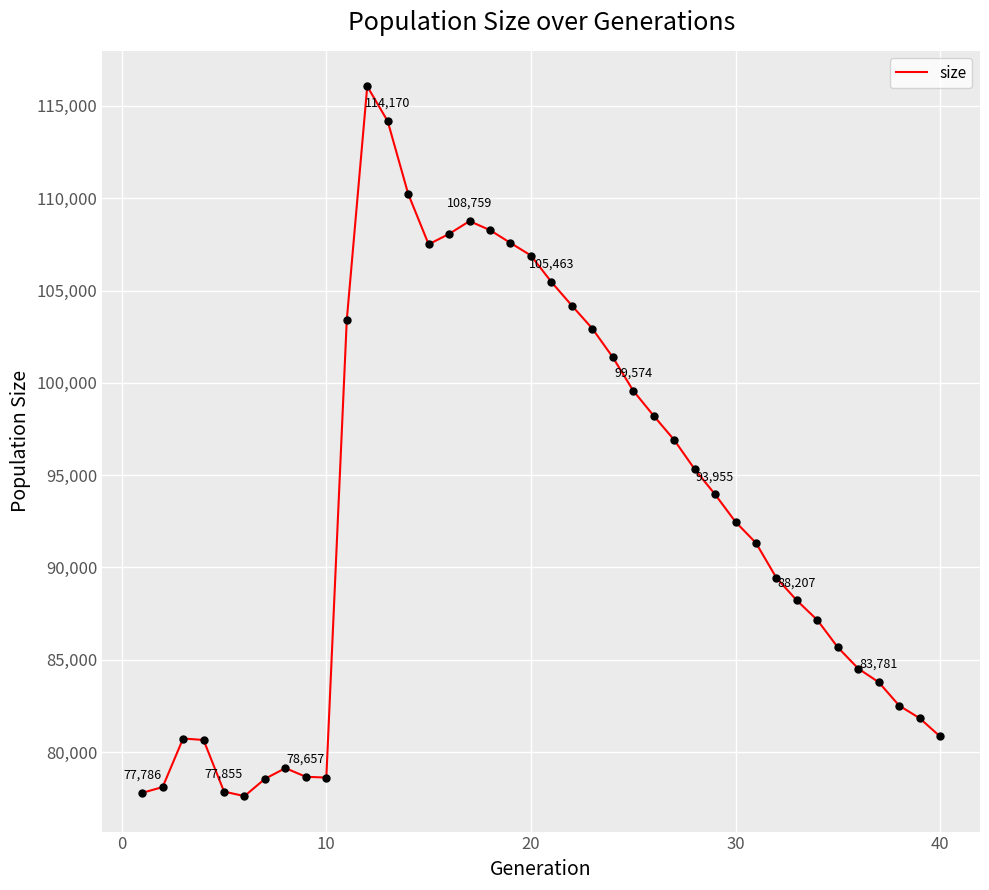

What is the difference between the maximum and minimum values?

38450